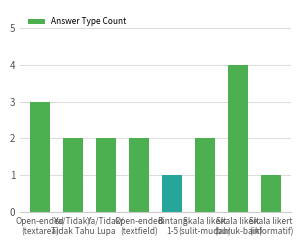

The value at Bintang
1-5 is 1. True or false?

True